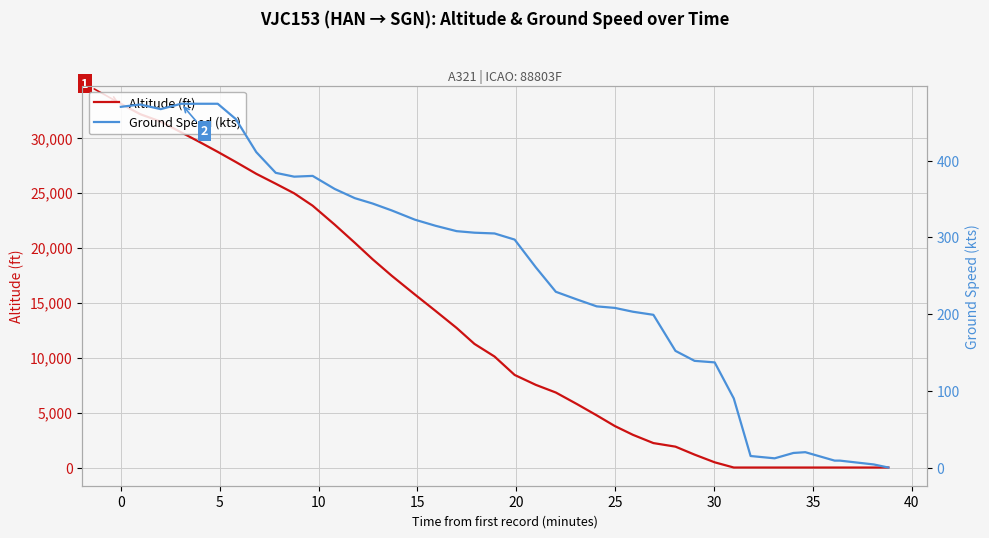

What is the highest value of the Altitude (ft) series?

33100